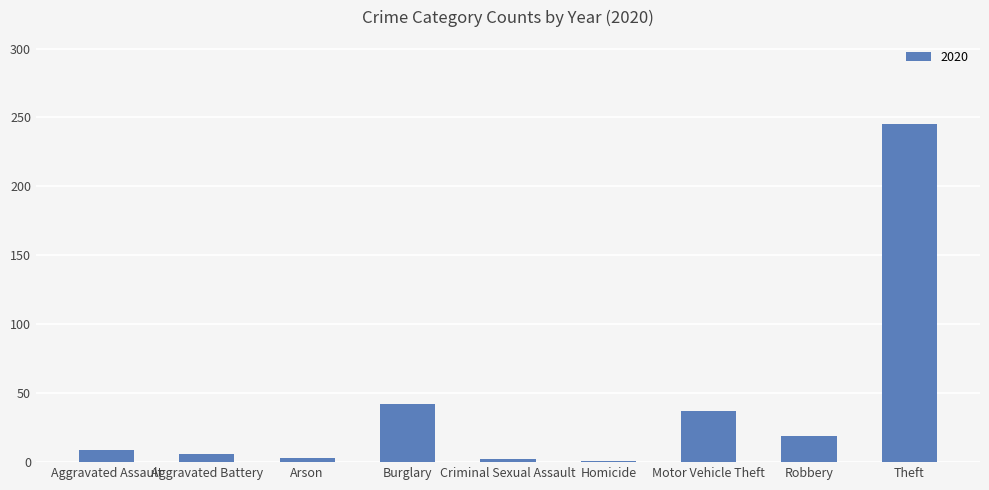

How many bars are there in total?

9